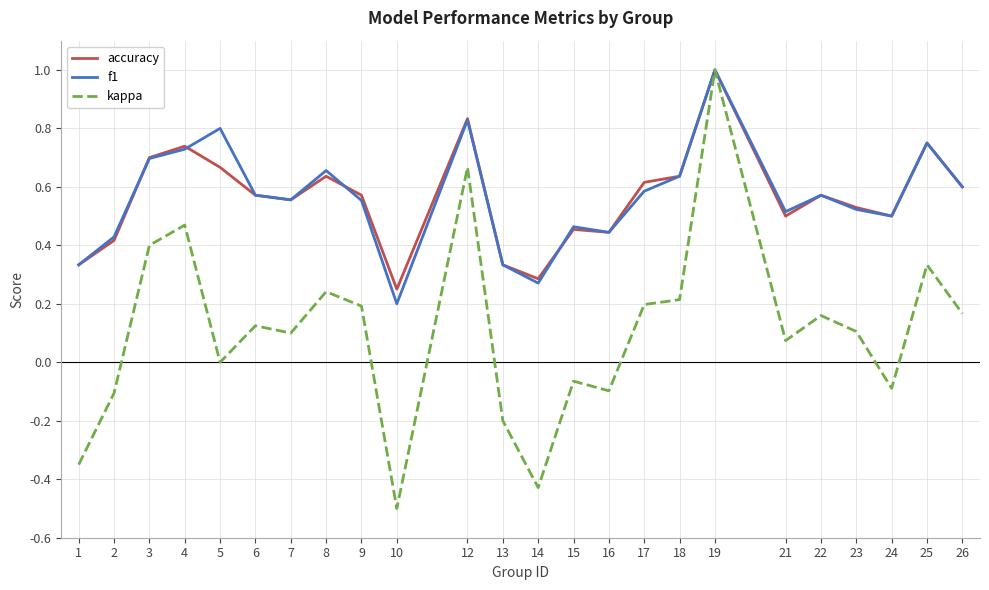

Is it true that kappa equals 0.7 at 12?

True